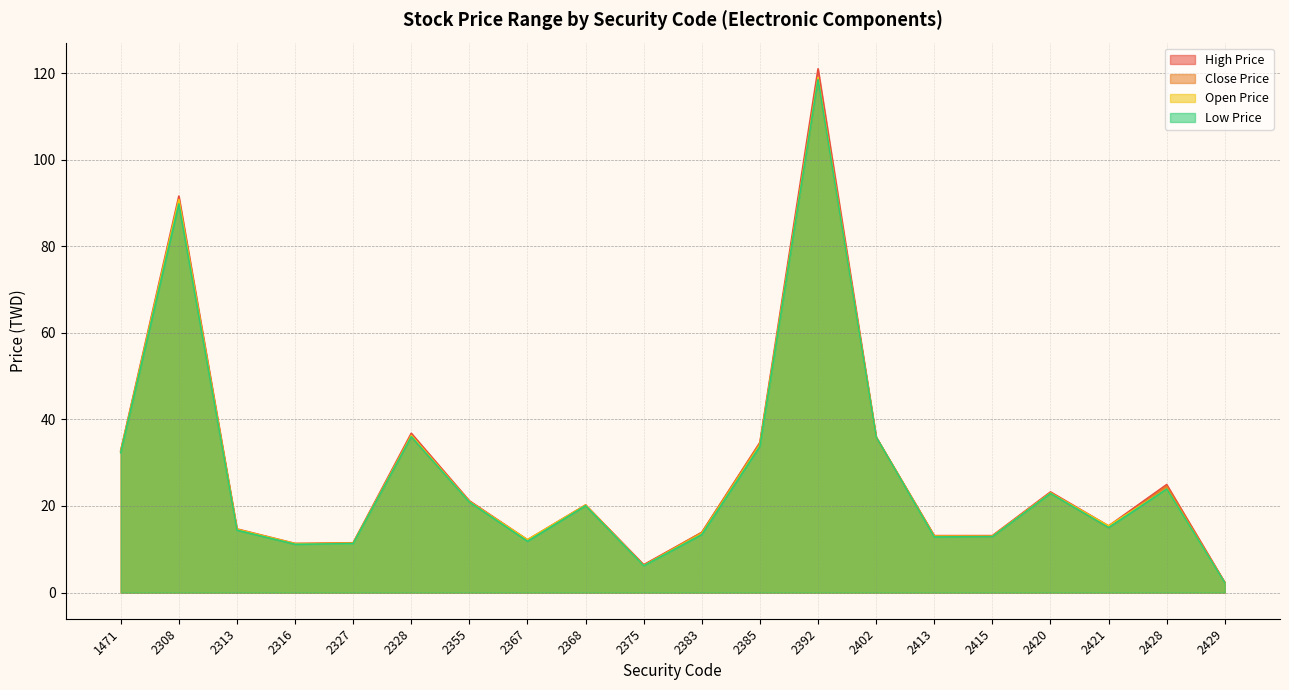

Which series changed the most between 2308 and 2375?

High Price